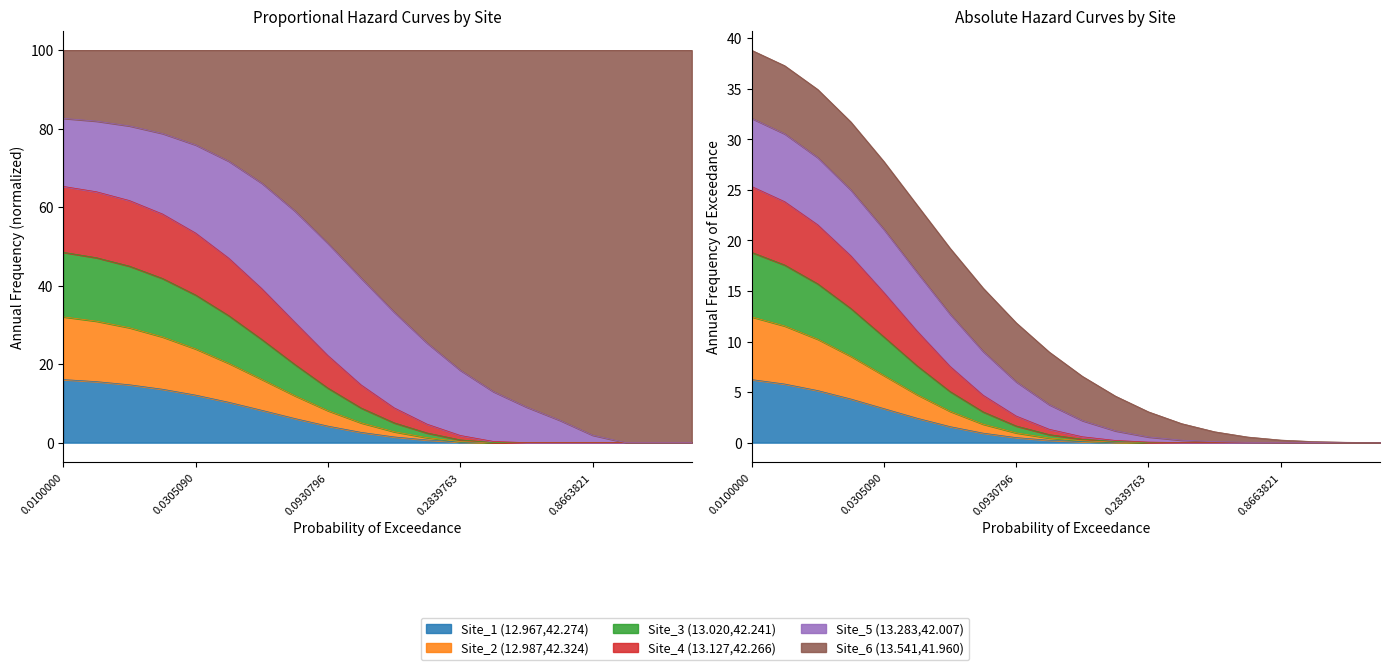

Rank the categories by Site_3 (13.020,42.241) value from highest to lowest.

poe-0.0100000, poe-0.0132162, poe-0.0174668, poe-0.0230845, poe-0.0305090, poe-0.0403213, poe-0.0532894, poe-0.0704284, poe-0.0930796, poe-0.1230160, poe-0.1625805, poe-0.2148697, poe-0.2839763, poe-0.3753090, poe-0.4960161, poe-0.6555452, poe-0.8663821, poe-1.1450285, poe-1.5132935, poe-2.0000000